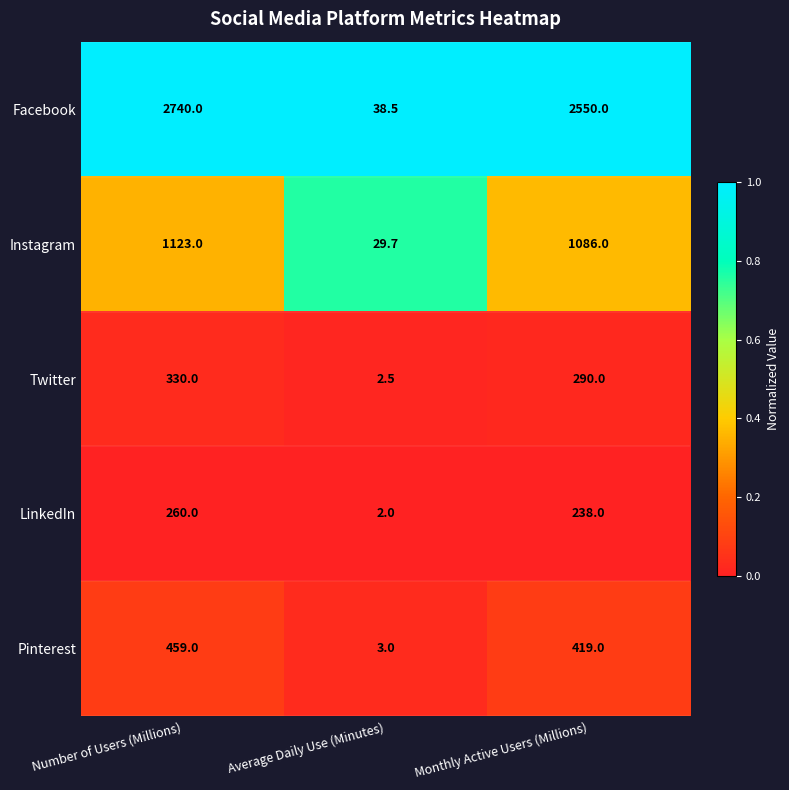

The Facebook series shows 38.5 at Average Daily Use (Minutes). True or false?

True